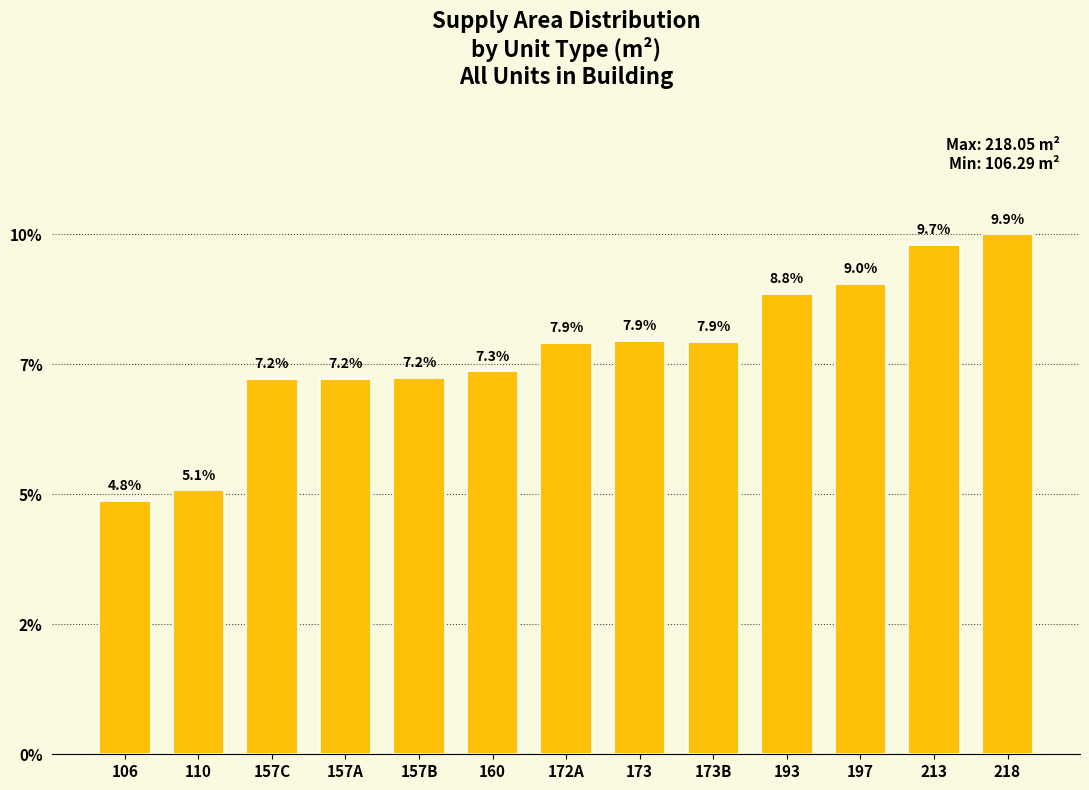

What is the greatest value displayed?

9.9